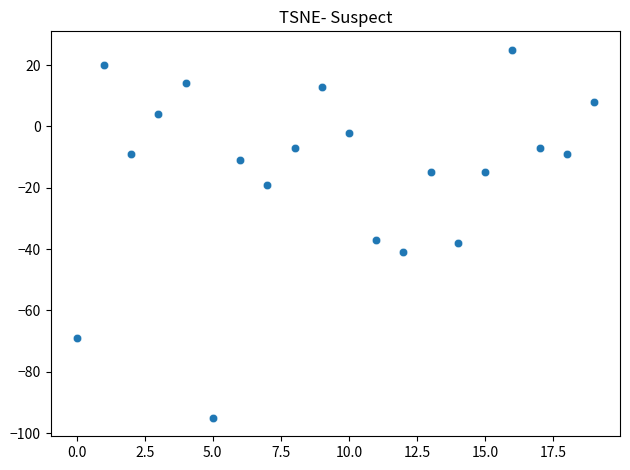

Count the number of points in this scatter plot.

20